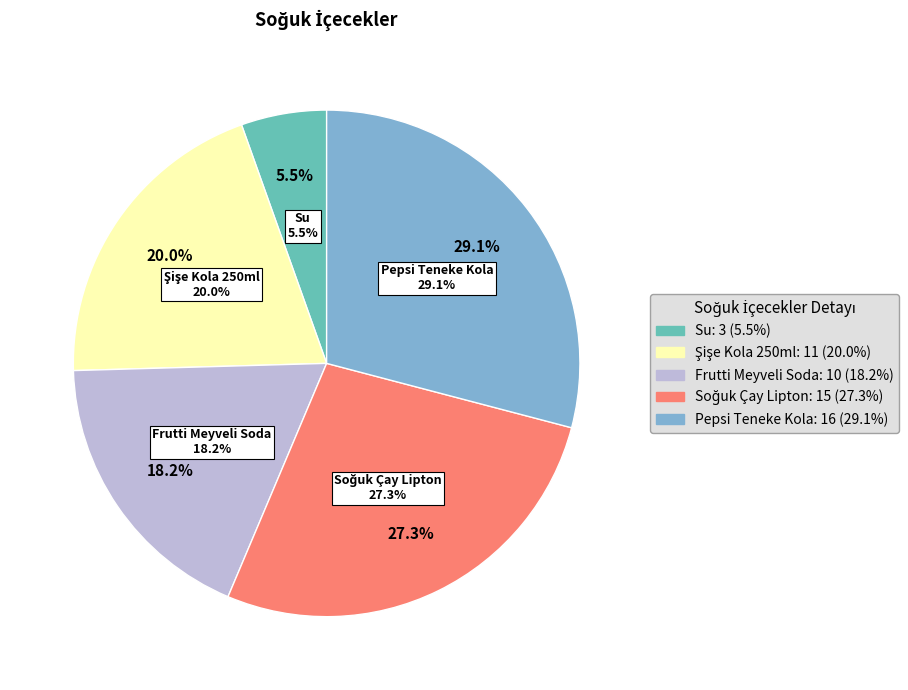

To the nearest percent, what percentage of the pie is Soğuk Çay Lipton?

27%